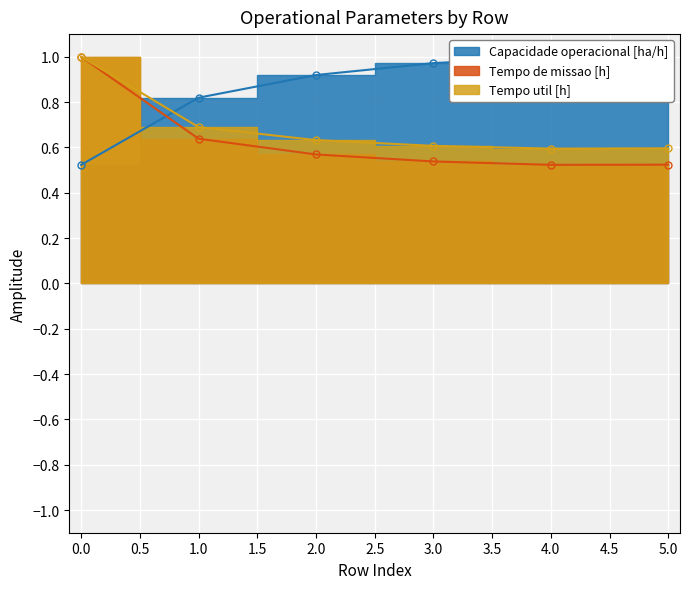

At 2, list the series in order from largest to smallest.

Capacidade operacional [ha/h], Tempo util [h], Tempo de missao [h]